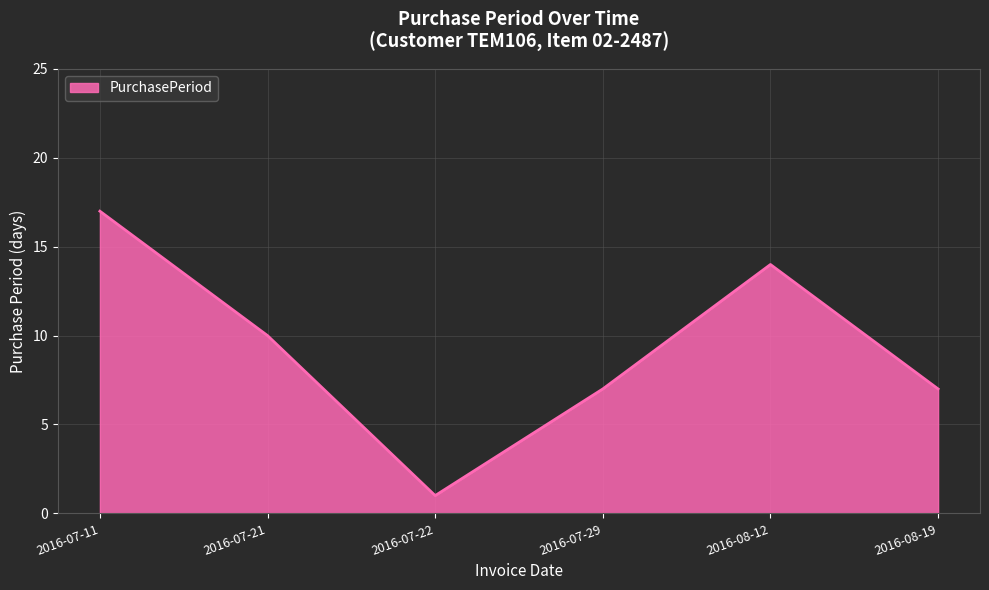

What position from the right is 2016-08-12?

2